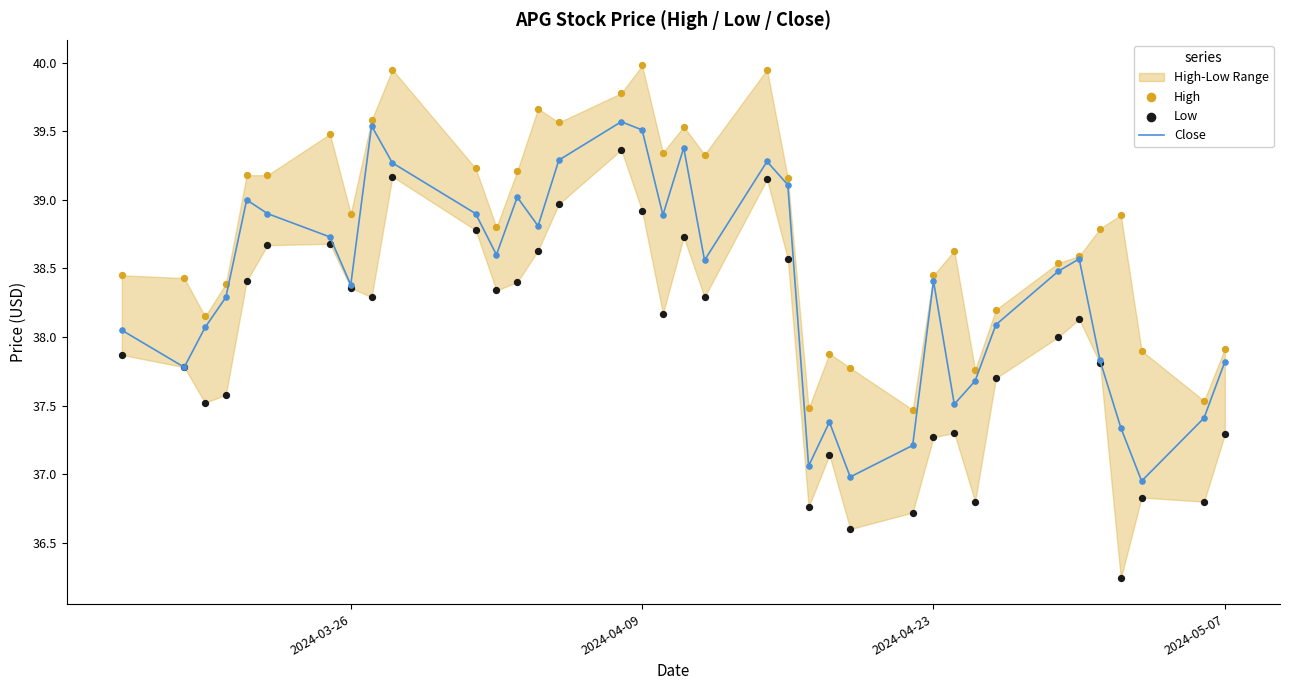

What is the maximum value for Close?

39.6